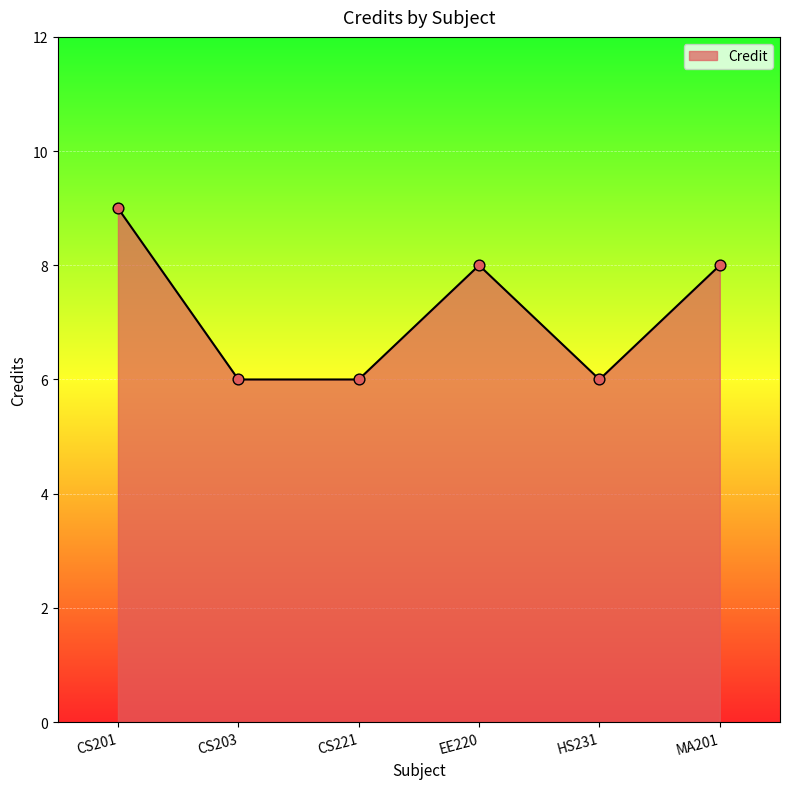

Between HS231 and CS201, which is larger?

CS201